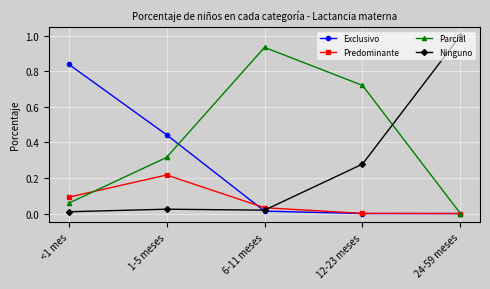

What is the label of the 5th point from the right?

<1 mes